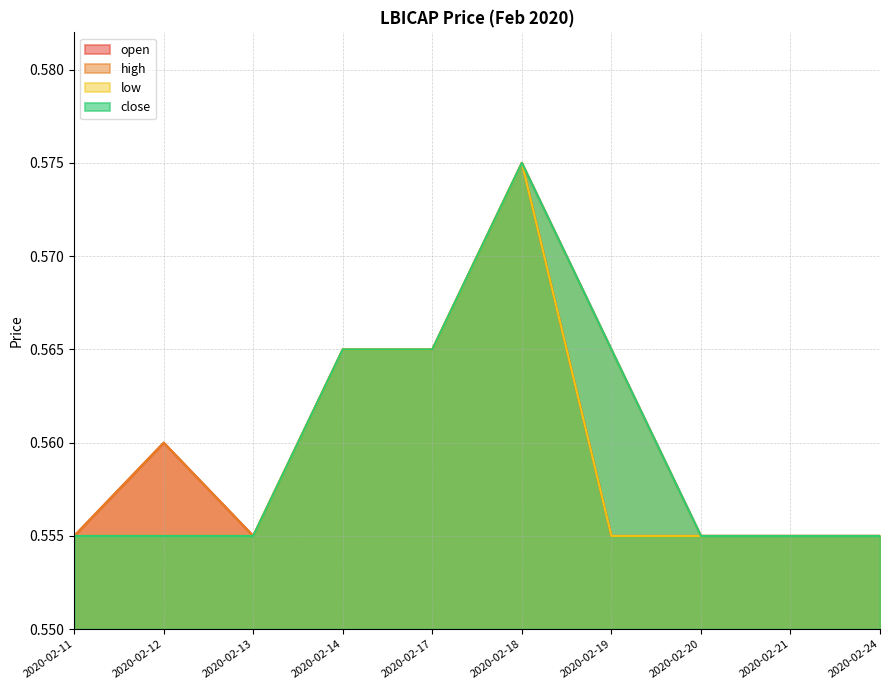

Is the value of high at 2020-02-14 greater than the value of low at 2020-02-24?

Yes